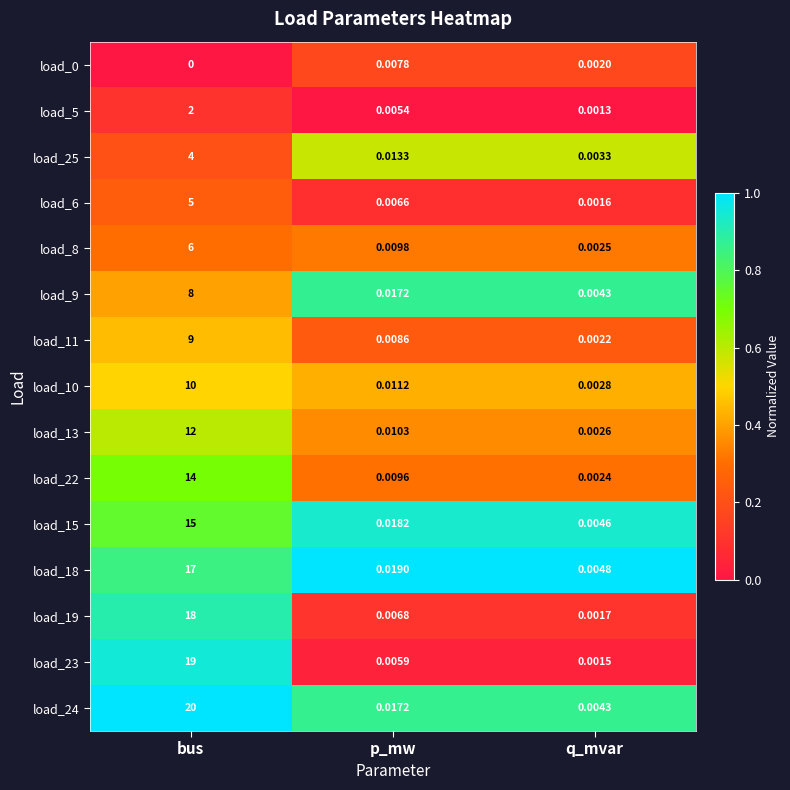

At which label is load_11 closest to 4?

p_mw